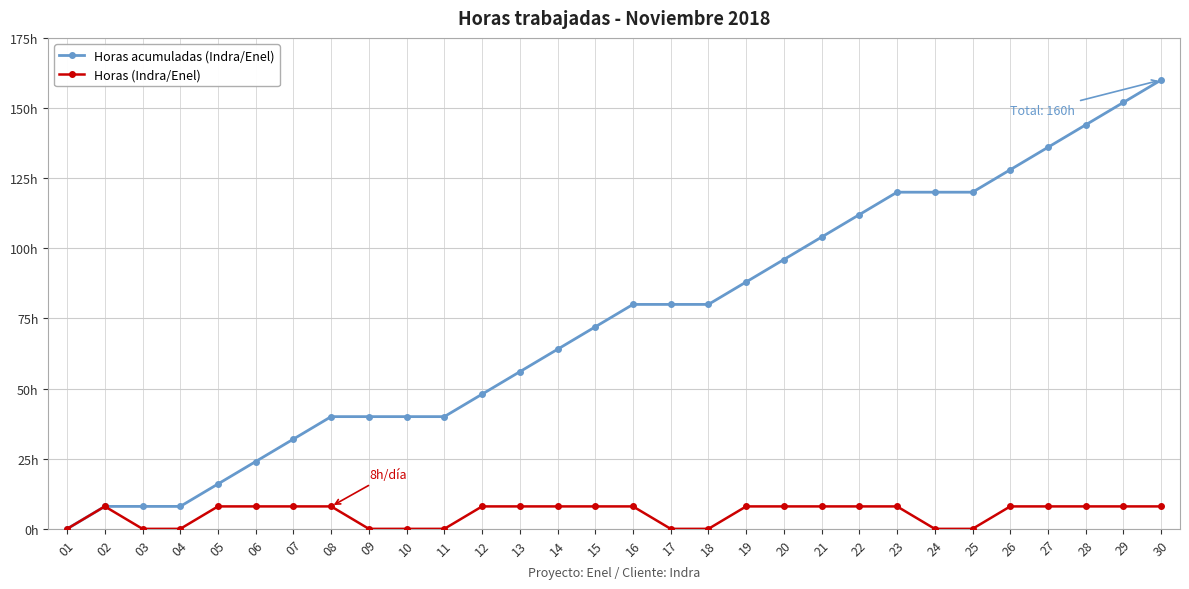

List the series in order of their overall mean, lowest first.

Horas (Indra/Enel), Horas acumuladas (Indra/Enel)